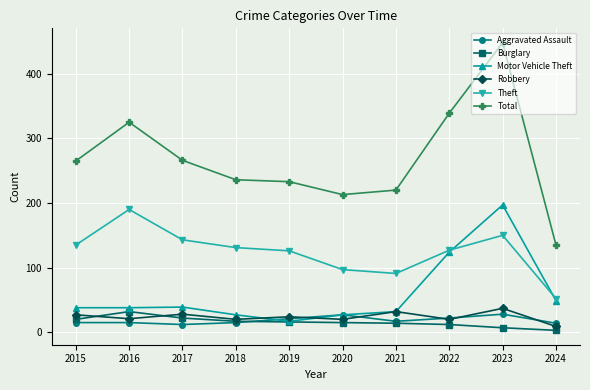

True or false: Burglary and Theft cross at least once.

False